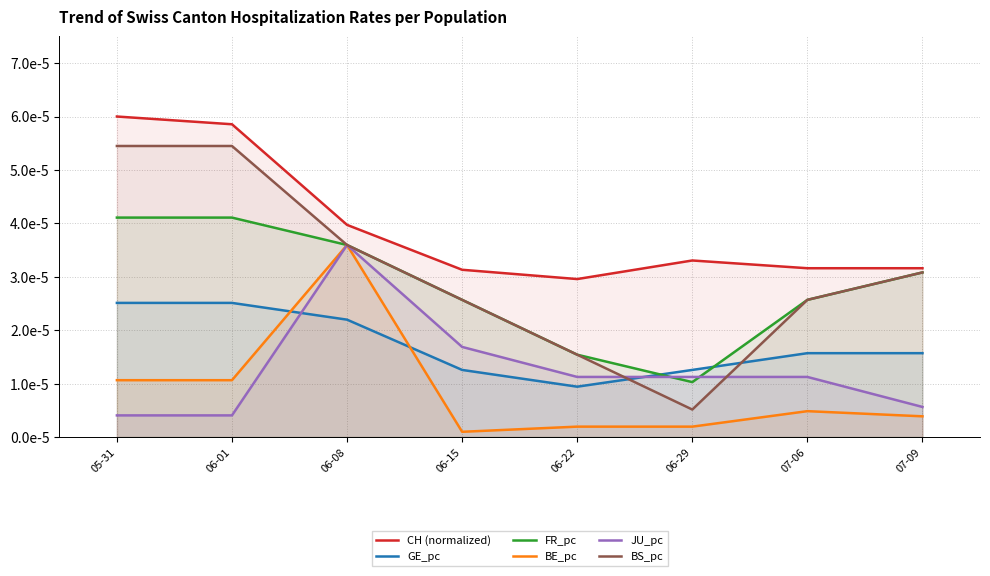

True or false: GE_pc and CH (normalized) cross at least once.

False